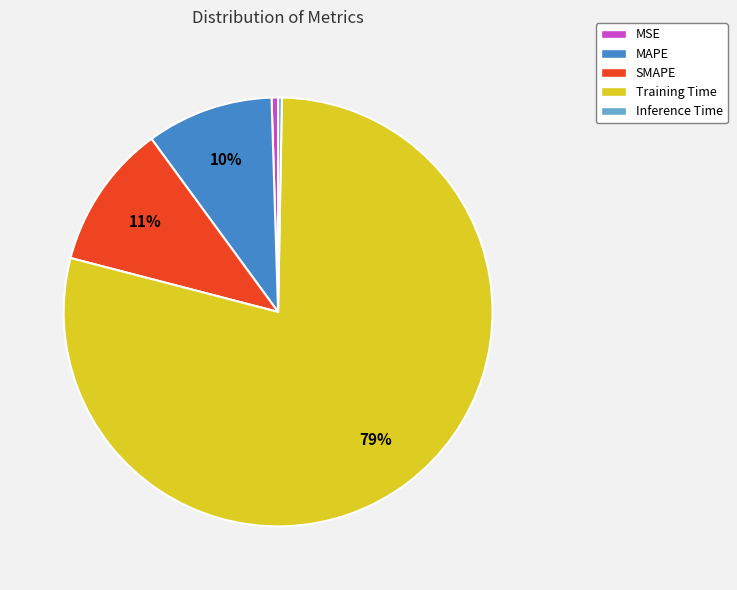

Which category has the biggest portion of the pie?

Training Time